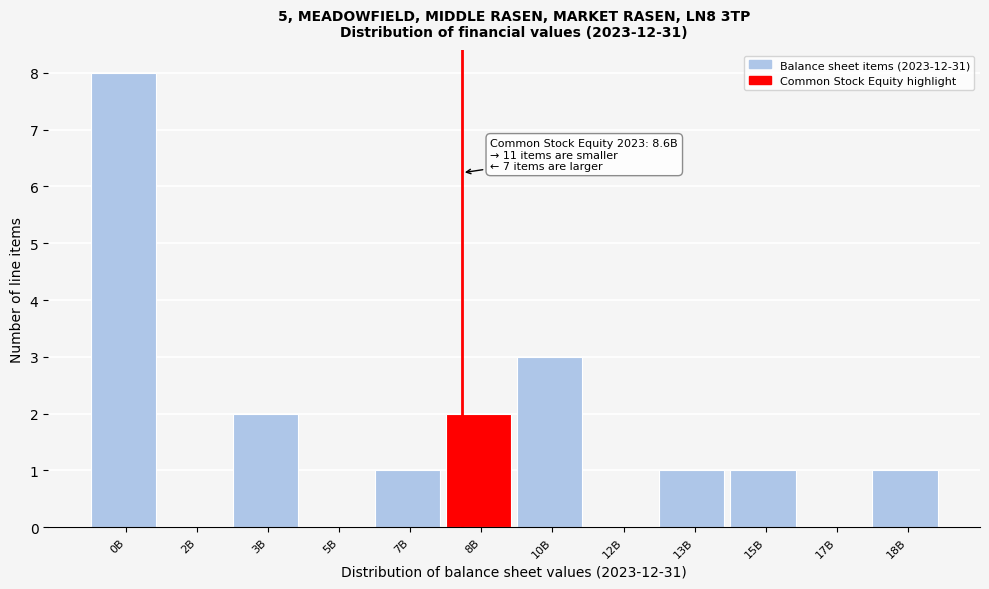

Reading right to left, transcribe all the data shown in this chart.

18B=1	17B=0	15B=1	13B=1	12B=0	10B=3	8B=2	7B=1	5B=0	3B=2	2B=0	0B=8